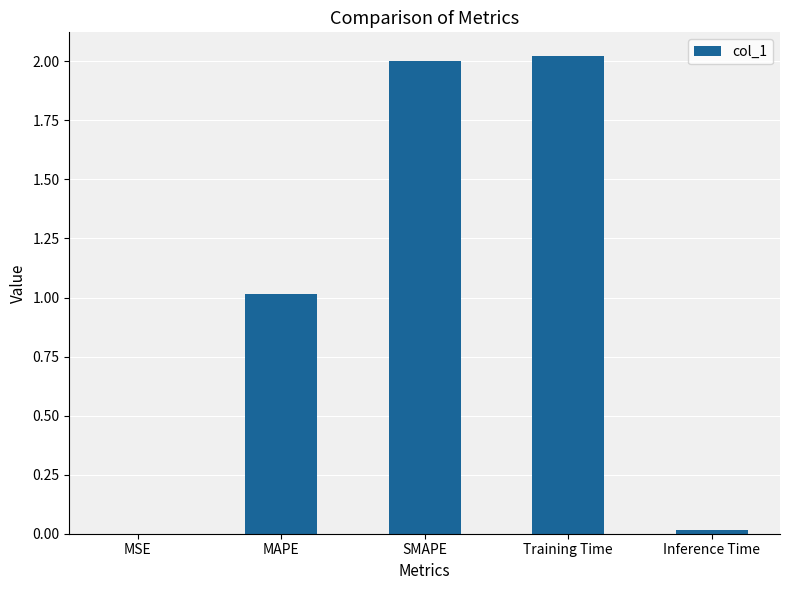

Approximately how many times larger is the value at MAPE compared to SMAPE?

0.5